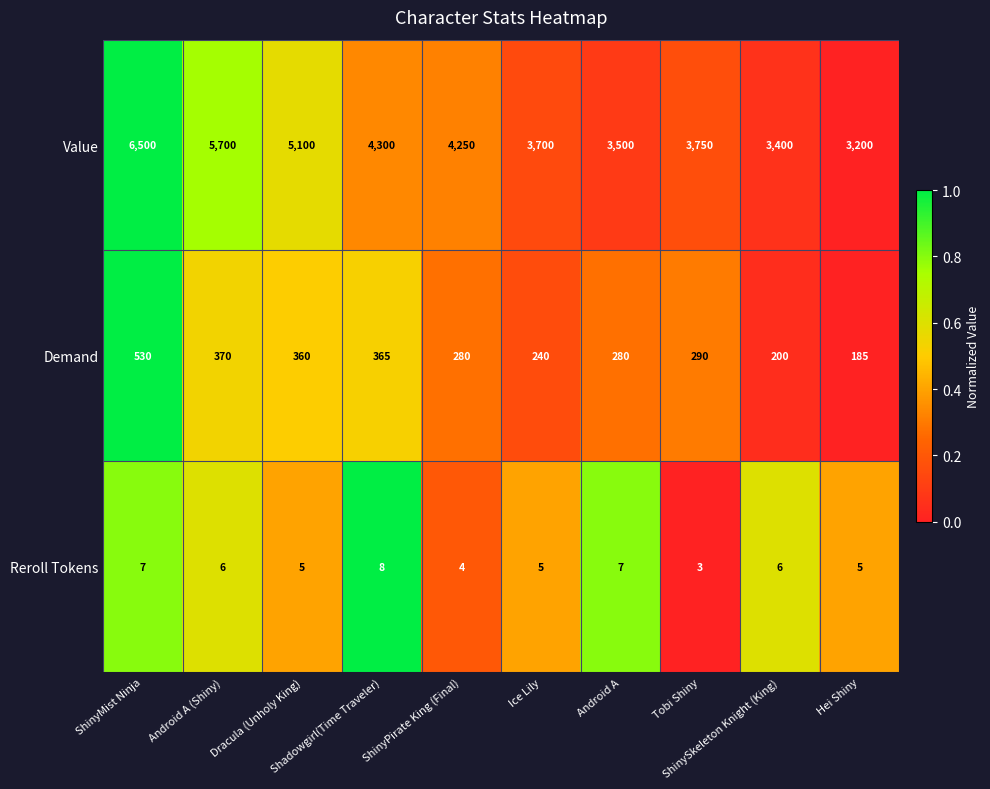

What is the spread (max minus min) of values at Ice Lily?

3695